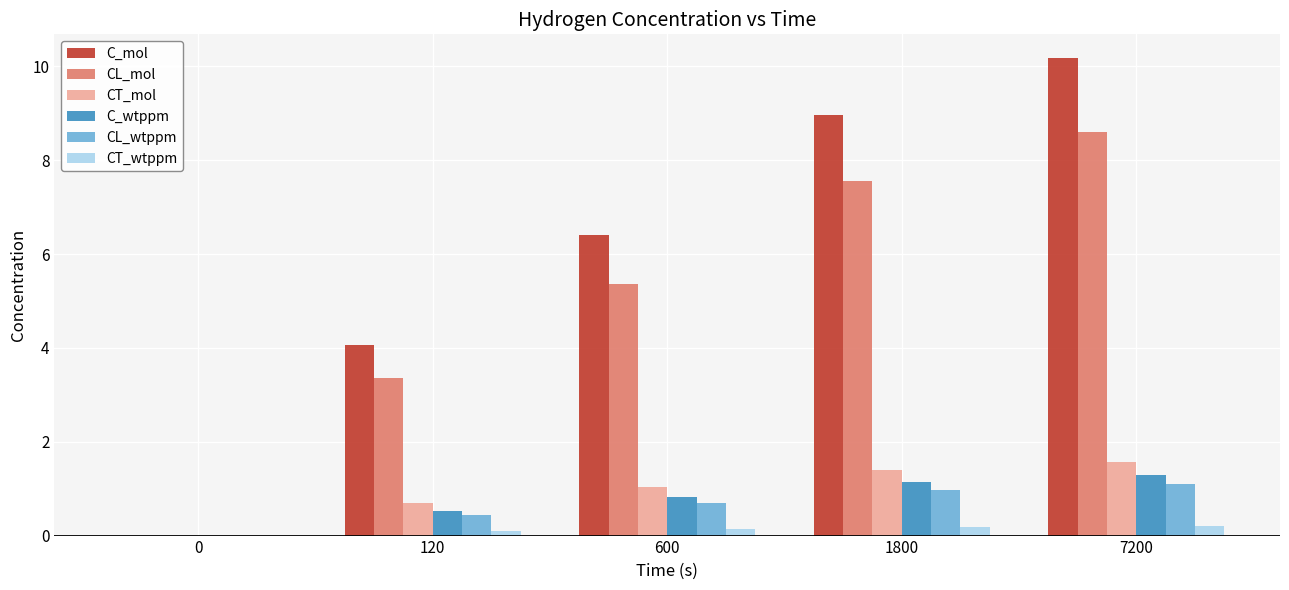

At which category is the sum across all series the highest?

7200